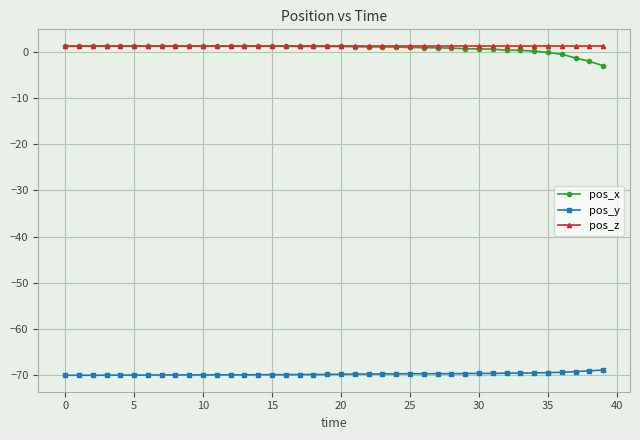

What is the value of the pos_y point at the 17th from the left?

-70.0